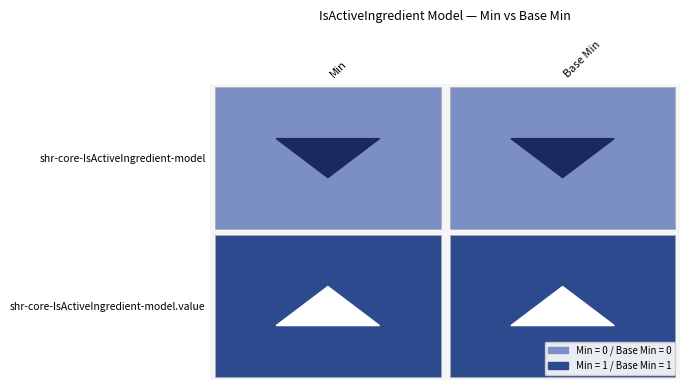

At which label does shr-core-IsActiveIngredient-model.value reach its peak?

Min